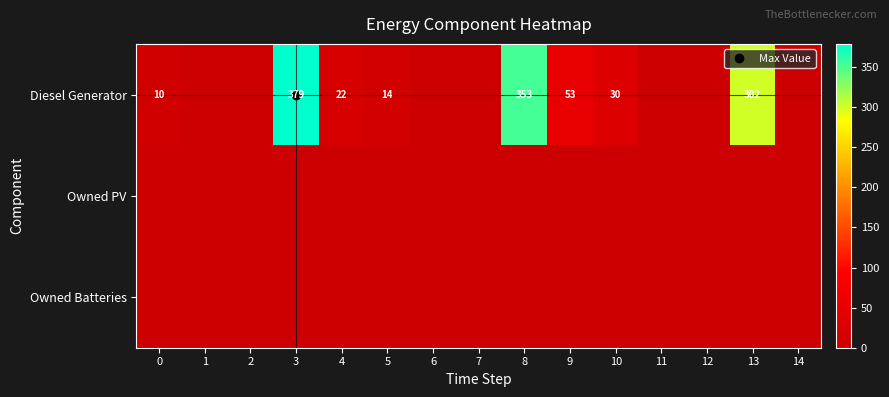

Which series has the largest total across all categories?

Diesel Generator